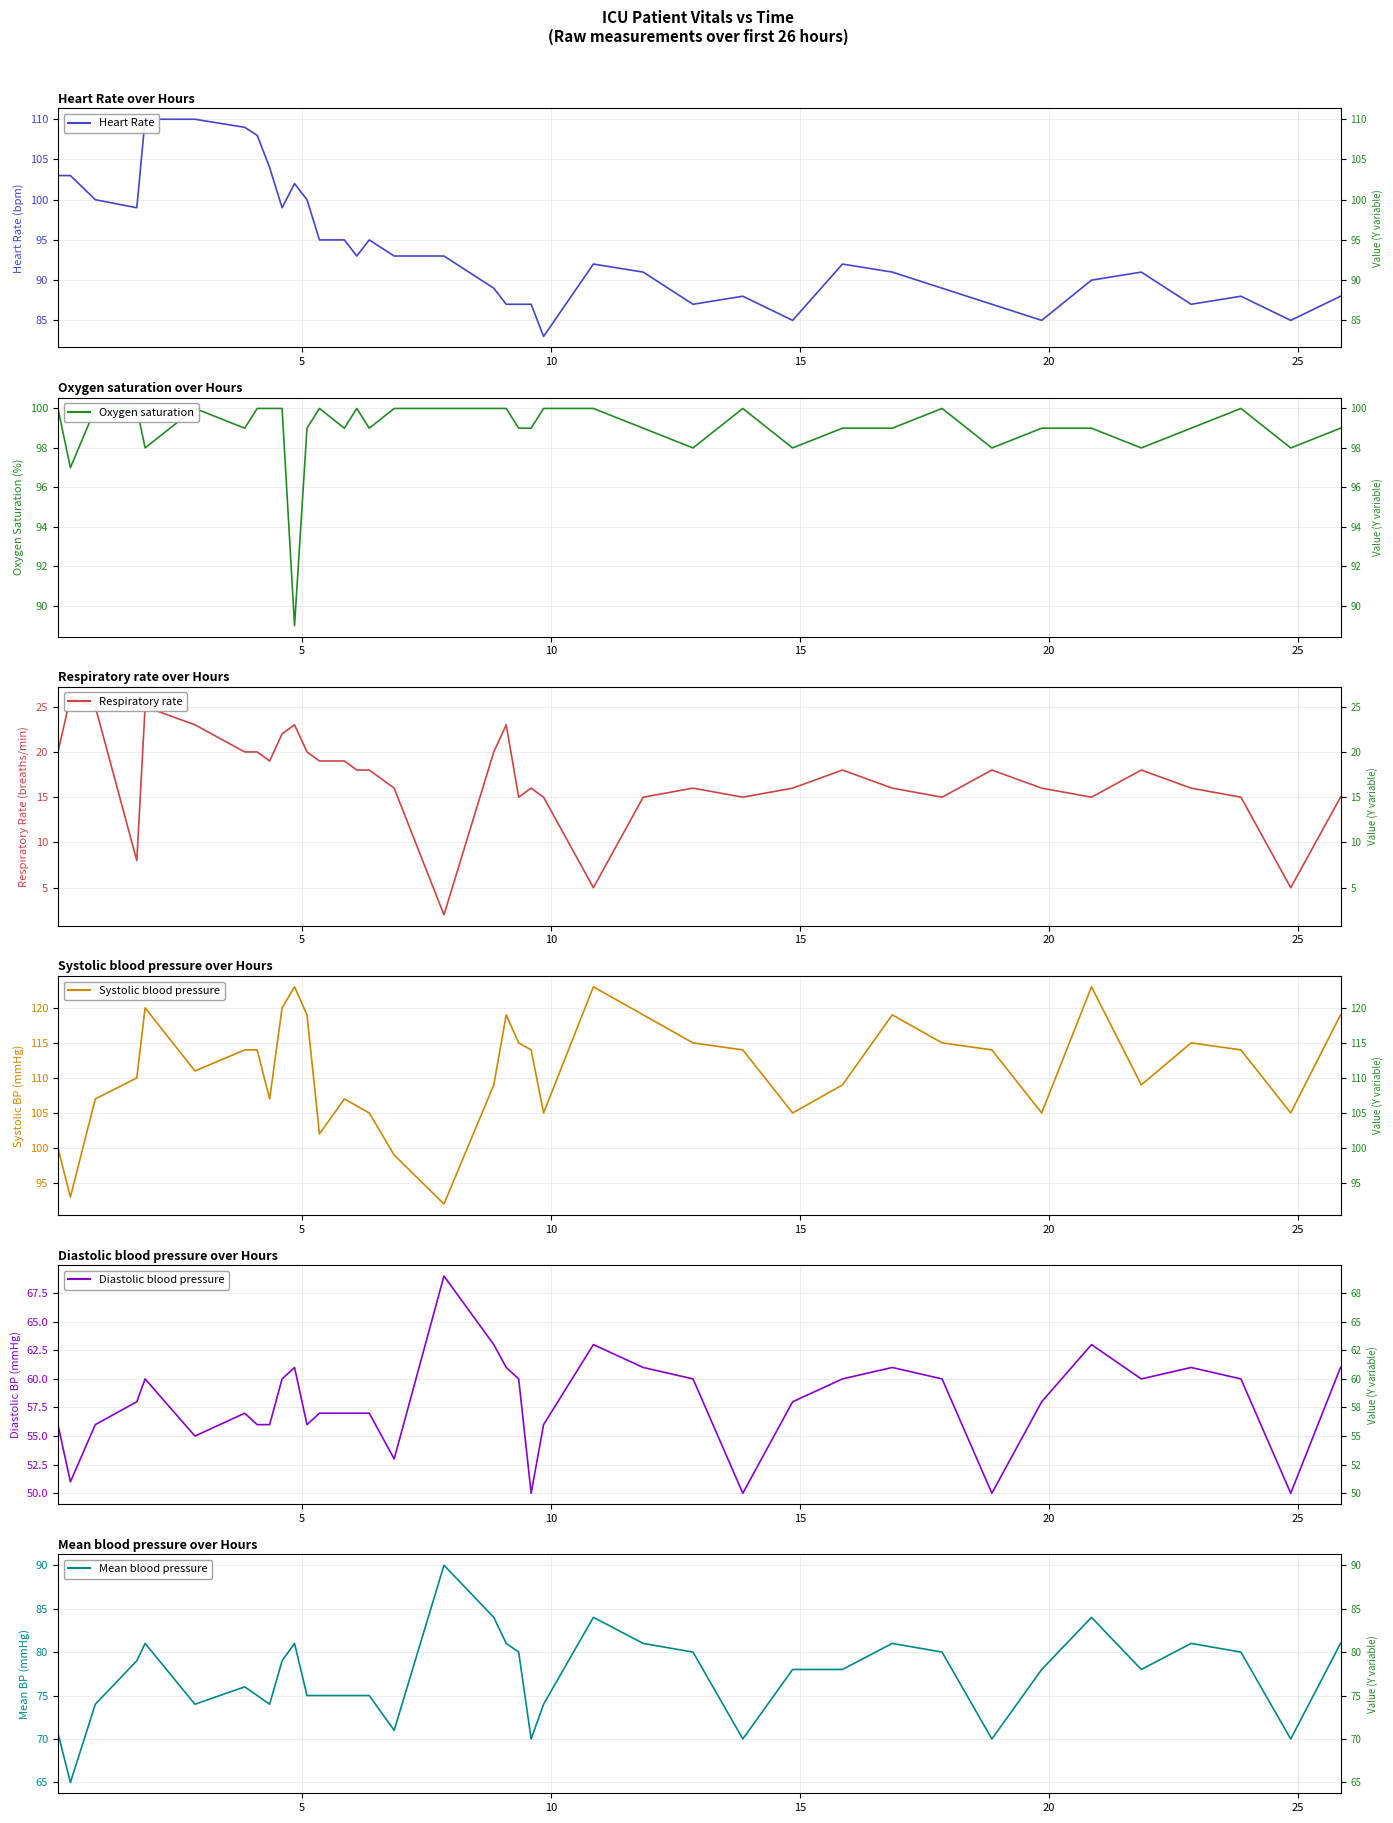

True or false: Heart Rate and Diastolic blood pressure cross at least once.

False